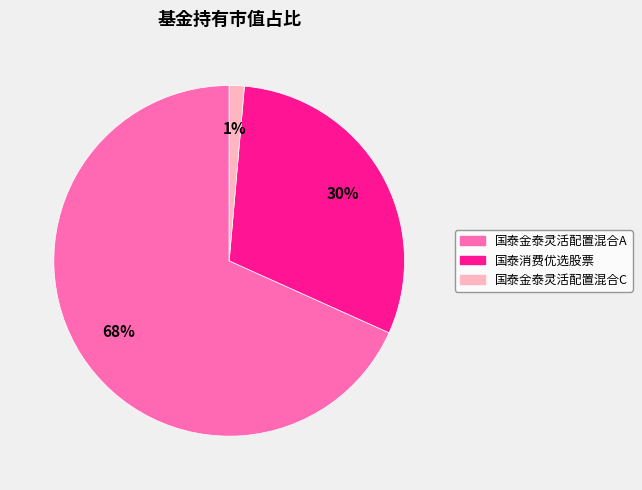

How many segments does this pie chart have?

3